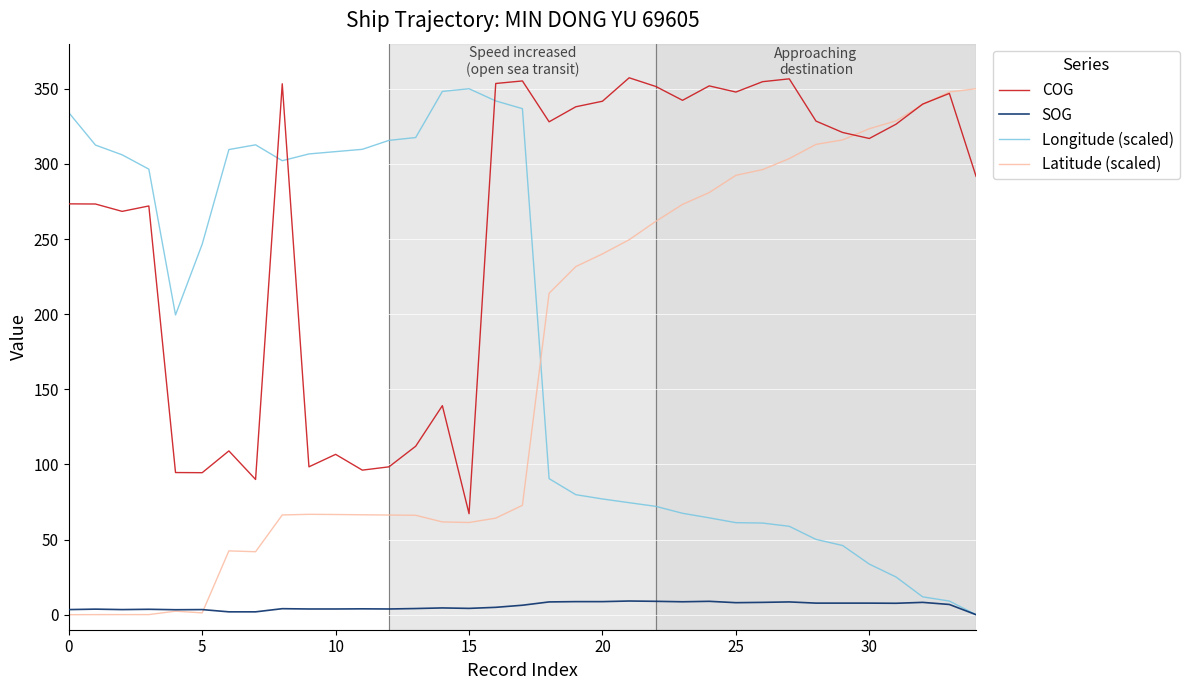

After their last crossing, which series has the higher values: SOG or Latitude (scaled)?

Latitude (scaled)